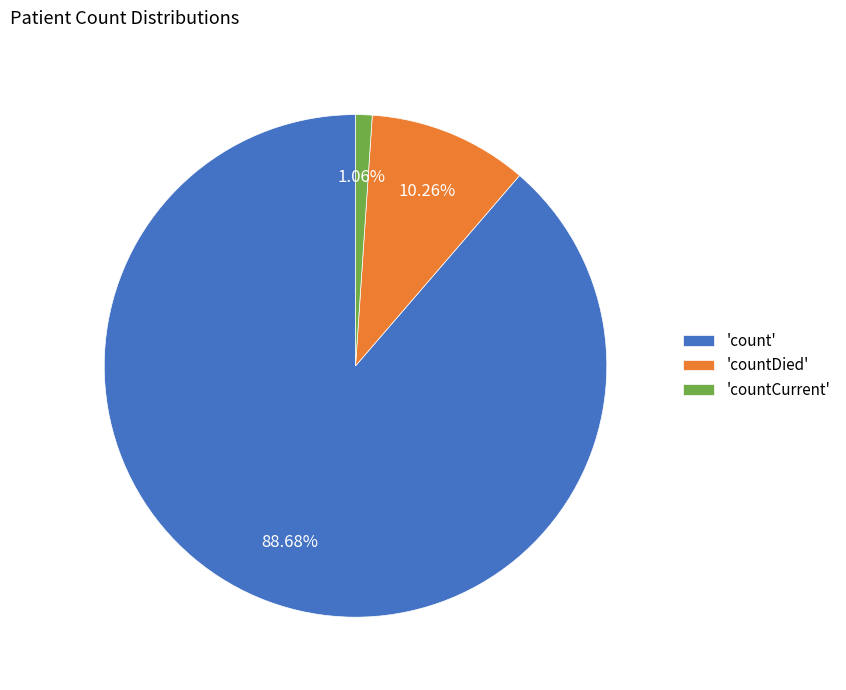

Rank the categories by value from highest to lowest.

'count', 'countDied', 'countCurrent'